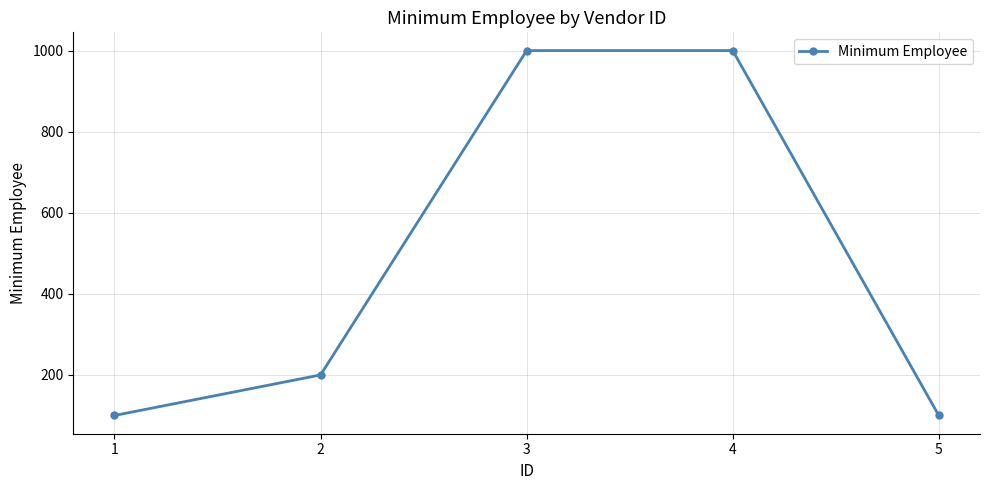

True or false: the data has more than 2 interior local peaks.

False